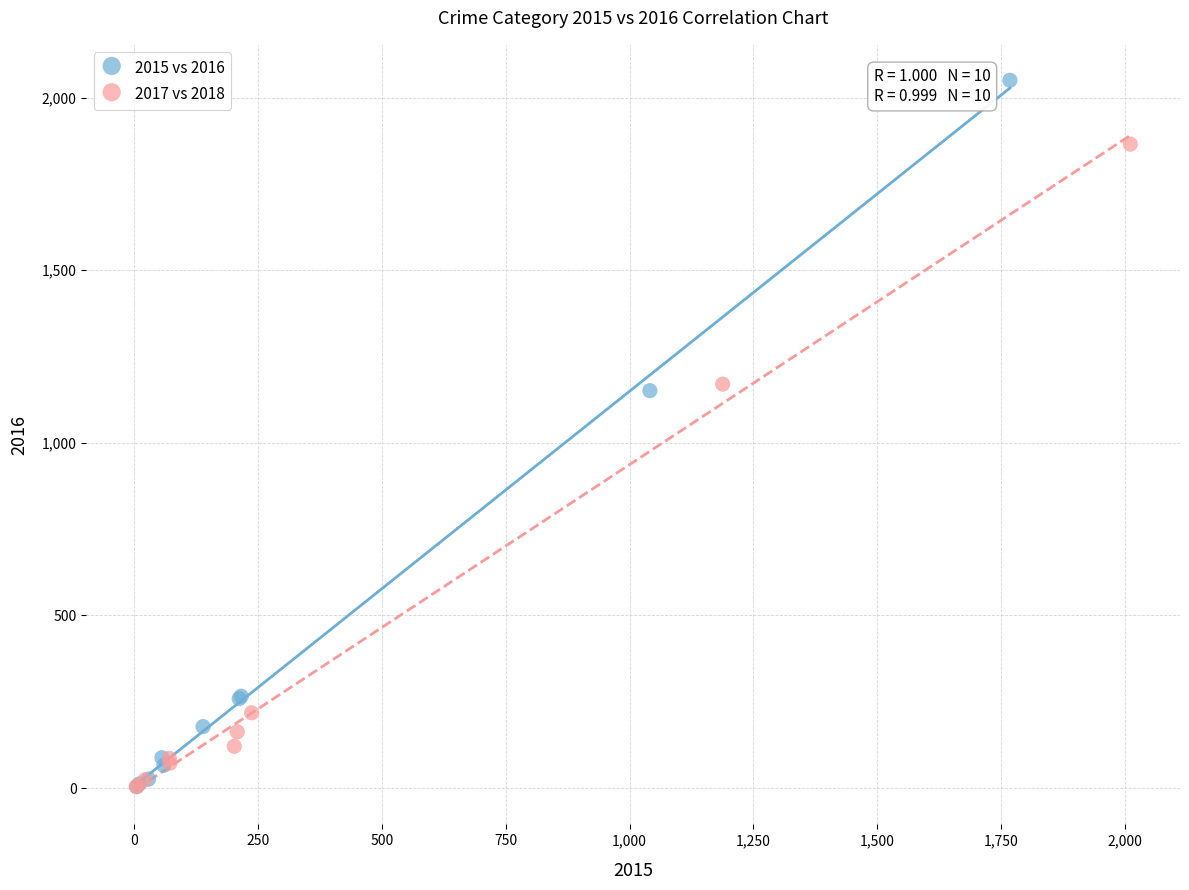

Which series reaches the maximum Y coordinate?

2015 vs 2016